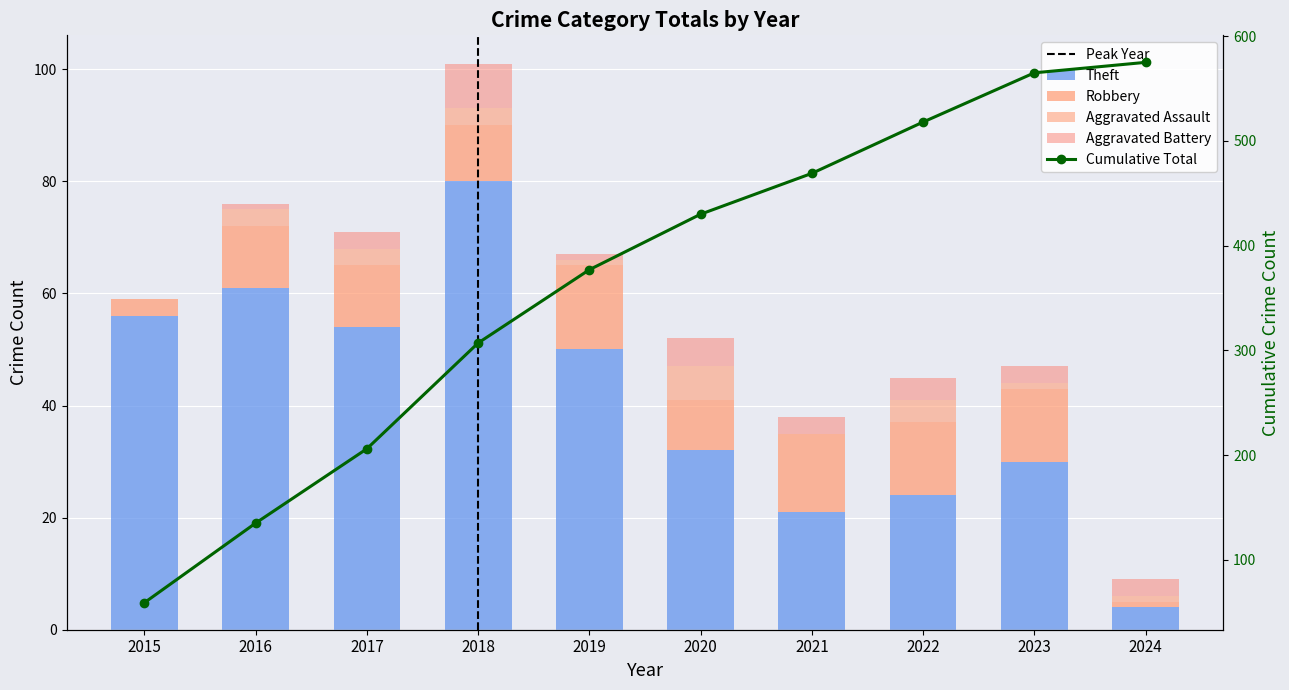

How many groups of bars are there?

10